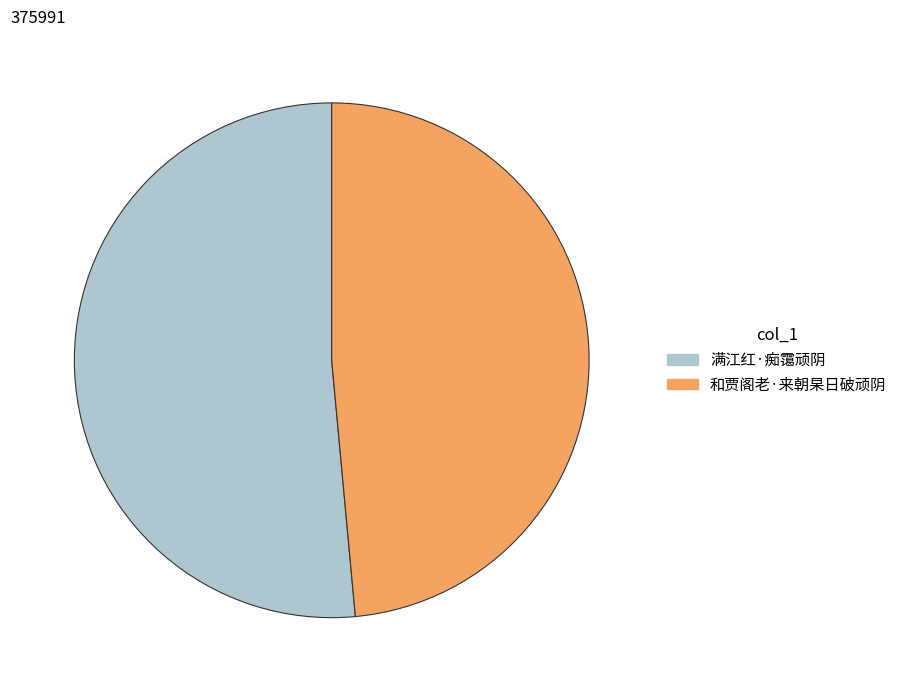

Which has a higher value, 满江红·痴霭顽阴 or 和贾阁老·来朝杲日破顽阴?

满江红·痴霭顽阴